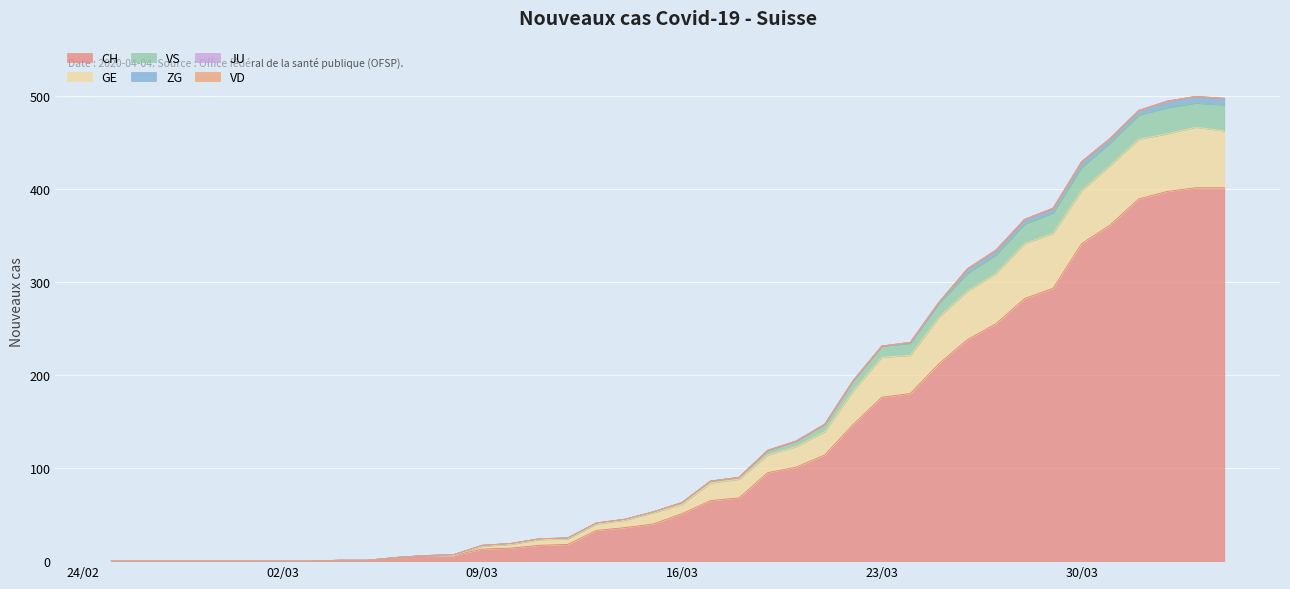

Does the chart display data point markers on the line(s)?

No